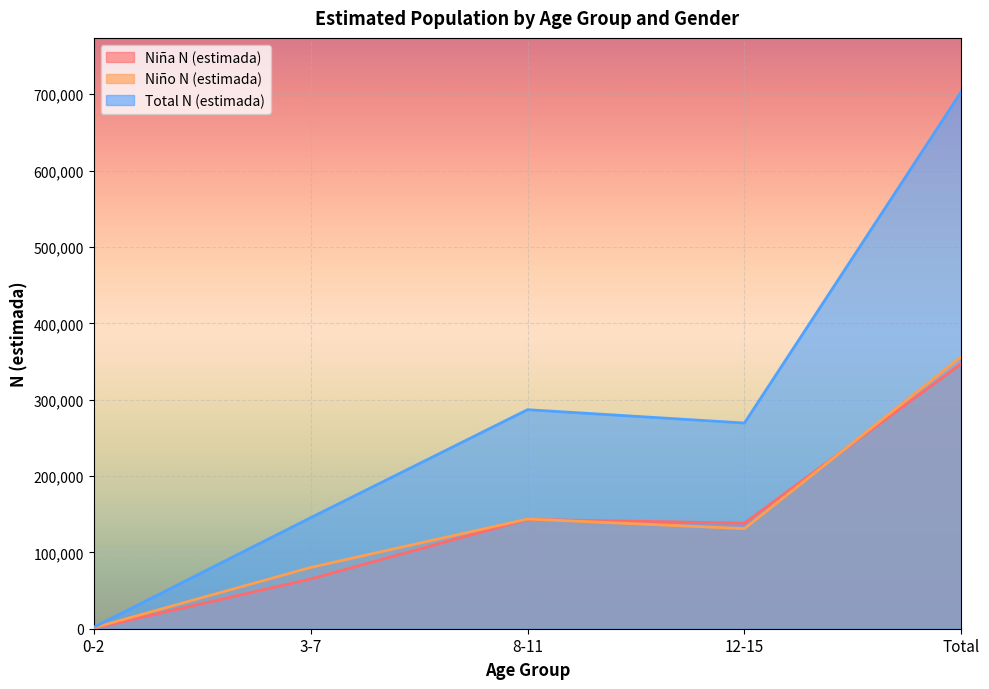

True or false: Niña N (estimada) has a value of 138309 at 12-15.

True